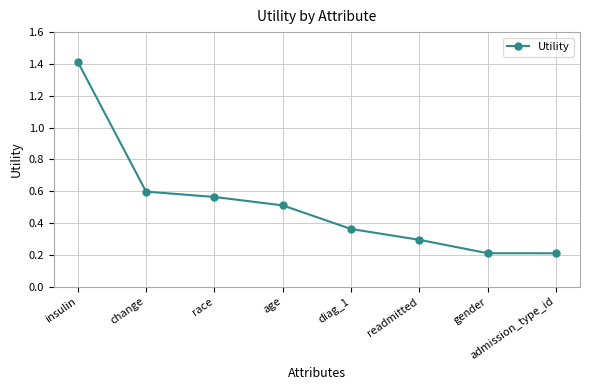

What is the sum of all values?

4.2